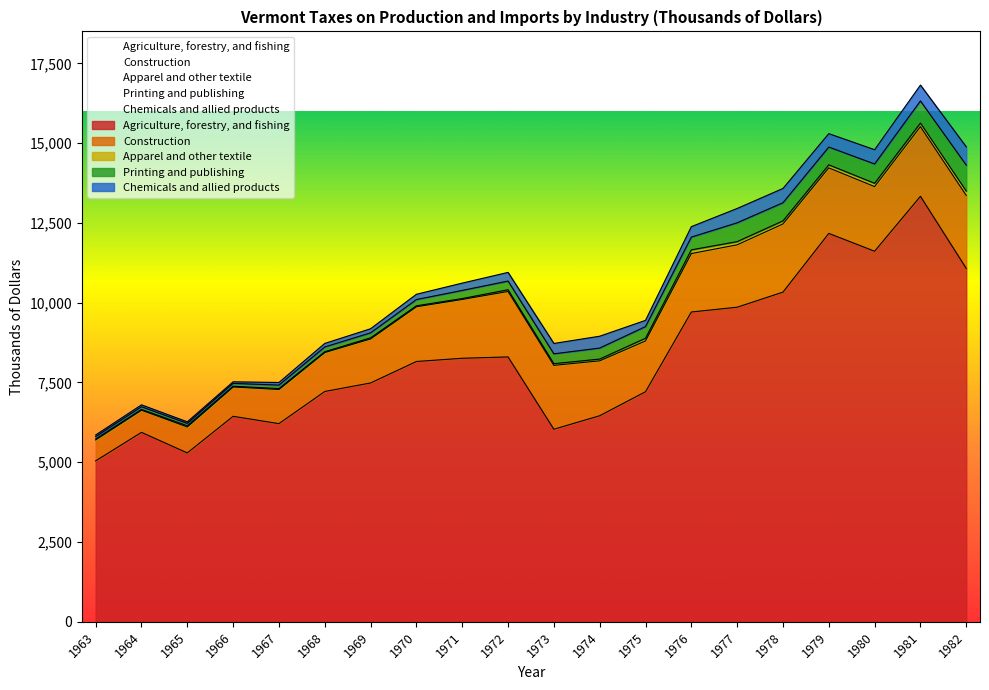

What is the maximum value shown in the chart?

13334